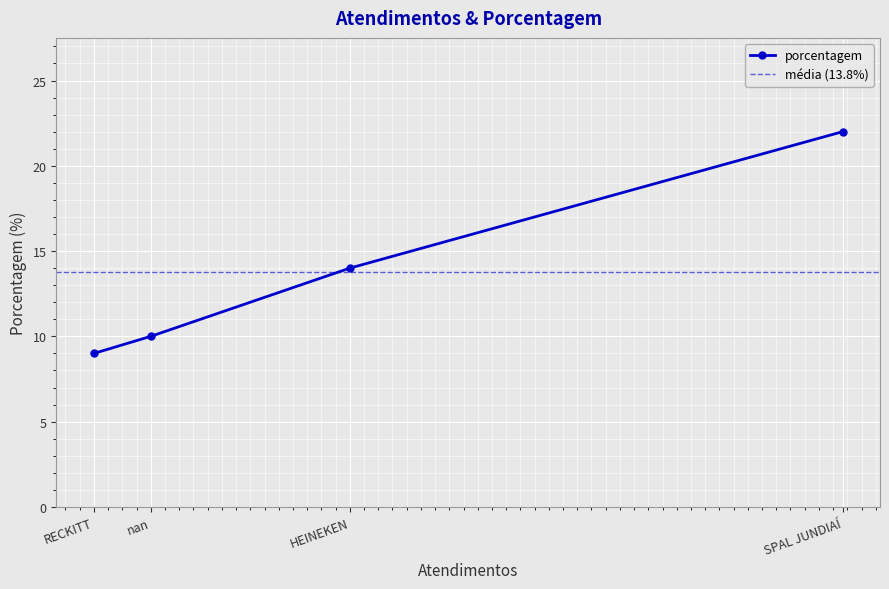

What is the greatest value displayed?

22